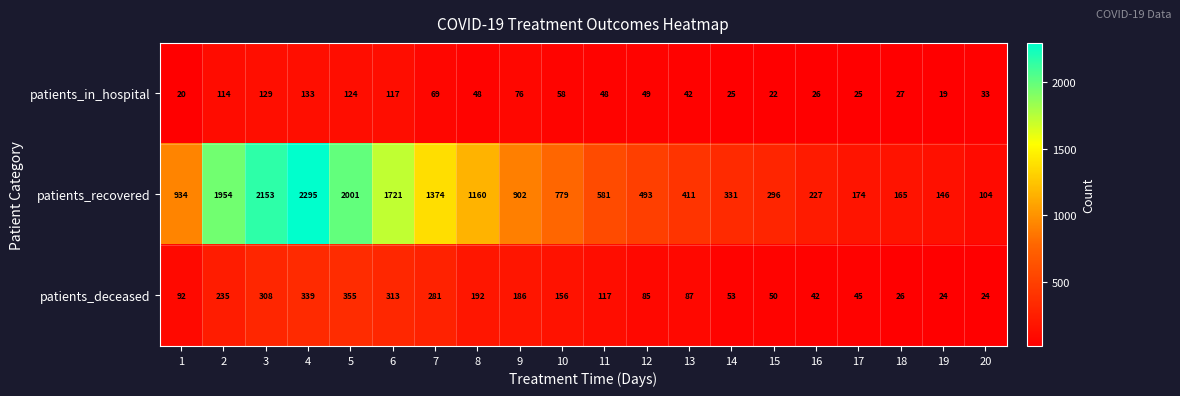

Rank the series by their maximum value, from highest to lowest.

patients_recovered, patients_deceased, patients_in_hospital